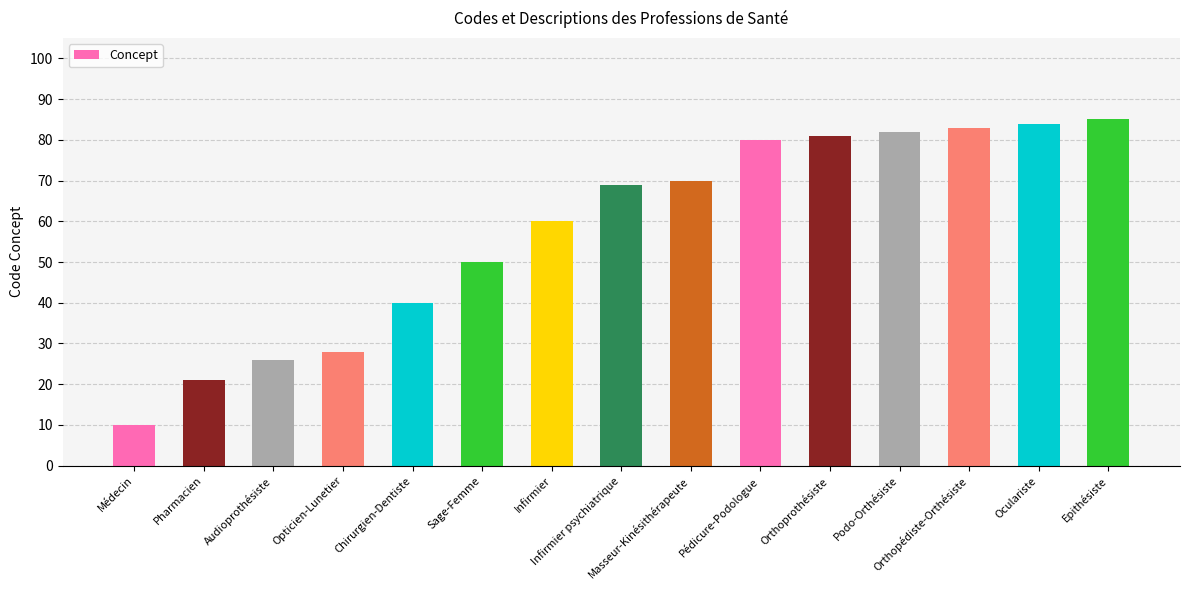

What is the change in value from Médecin to Opticien-Lunetier?

+18